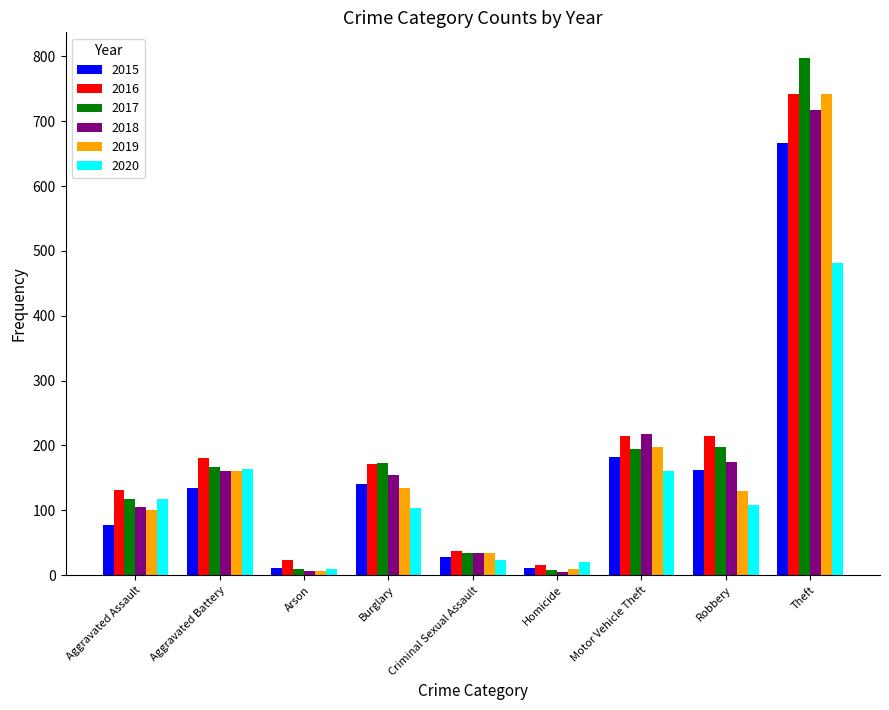

What is the sum of the 2015 values at Theft and Aggravated Battery?

801